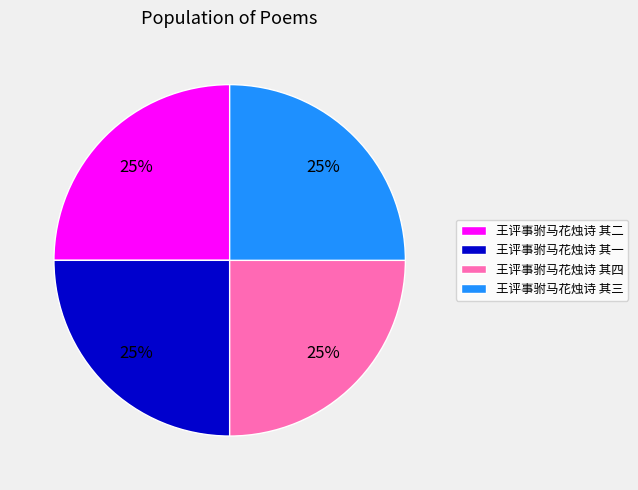

To the nearest percent, what is the combined percentage of 王评事驸马花烛诗 其四 and 王评事驸马花烛诗 其一?

50%